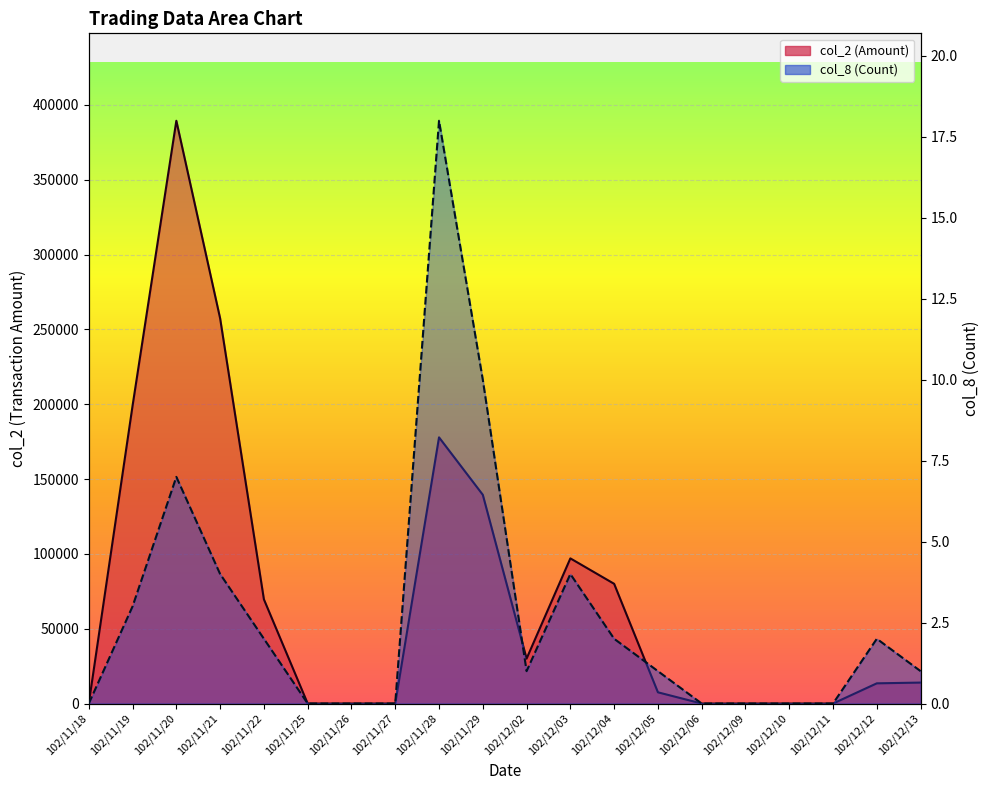

Which category has the lowest value across all series?

102/11/18